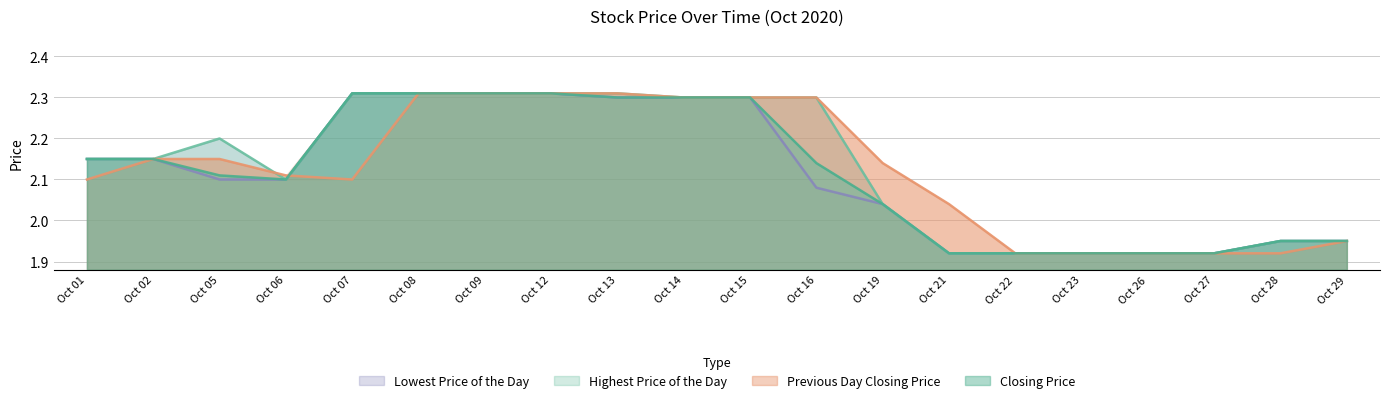

Is it true that Previous Day Closing Price equals 0.5 at Oct 01?

False